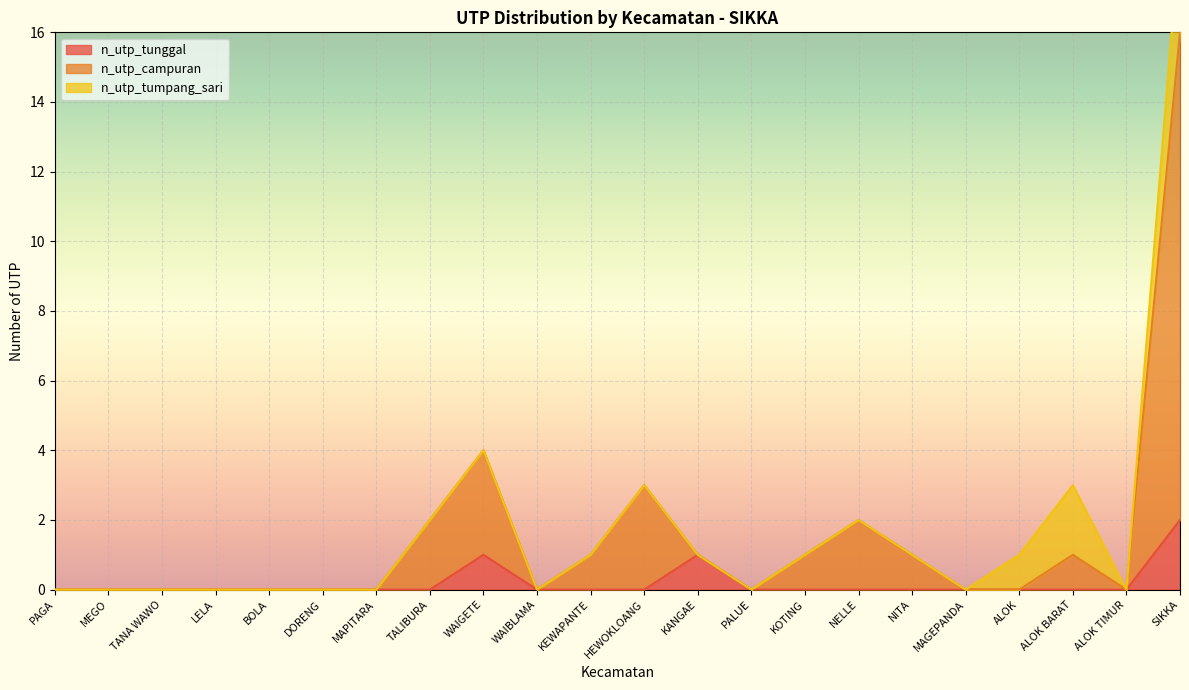

Which series has the largest total across all categories?

n_utp_campuran